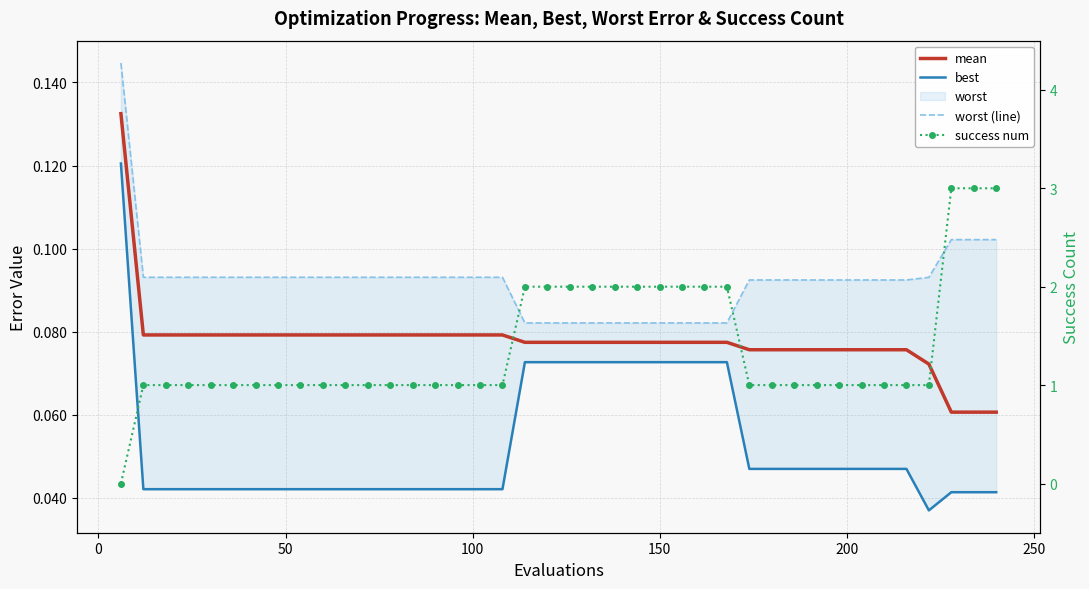

Which series has the largest range (max minus min)?

success num